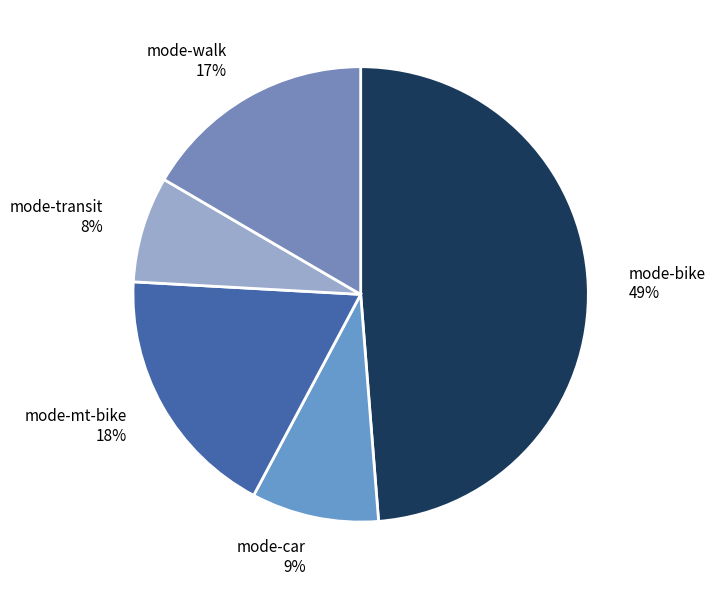

Combined, do mode-transit and mode-walk account for over 50%?

No